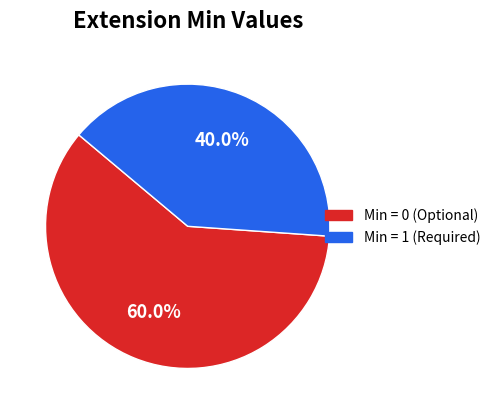

Does any single category account for the majority?

Yes